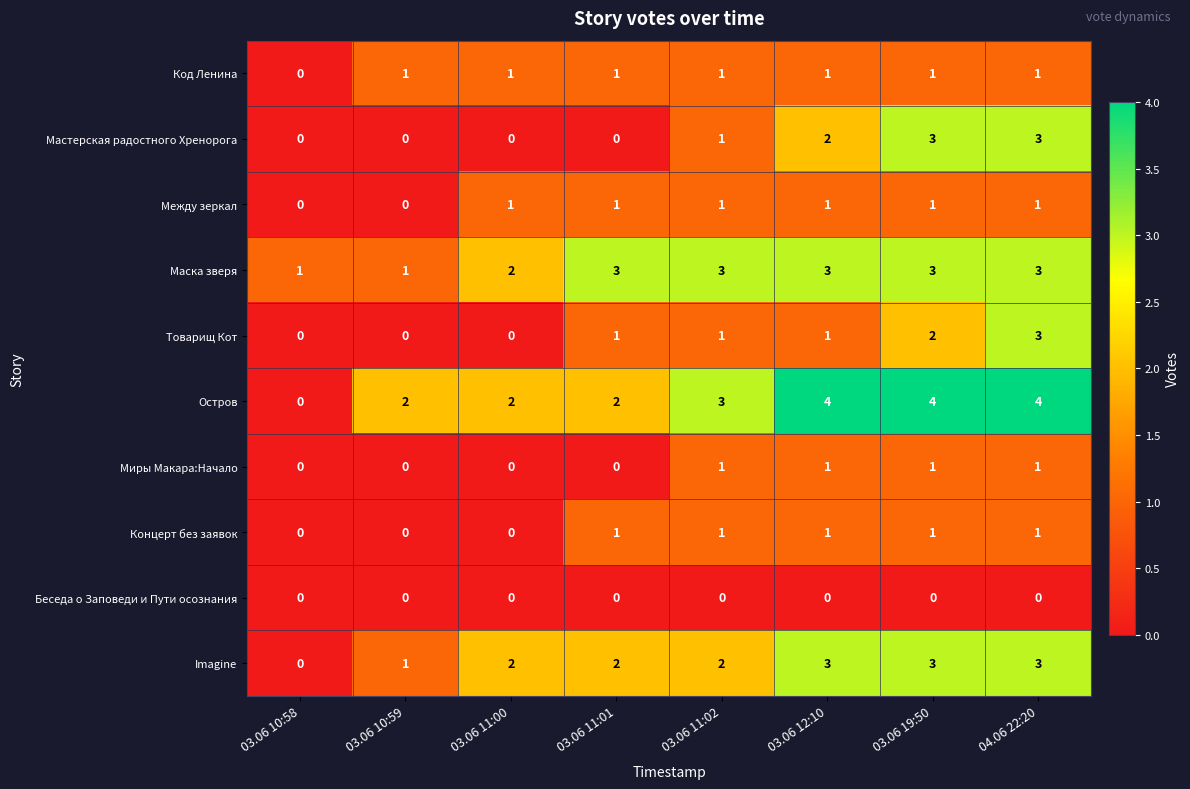

What is the maximum value shown in the chart?

4